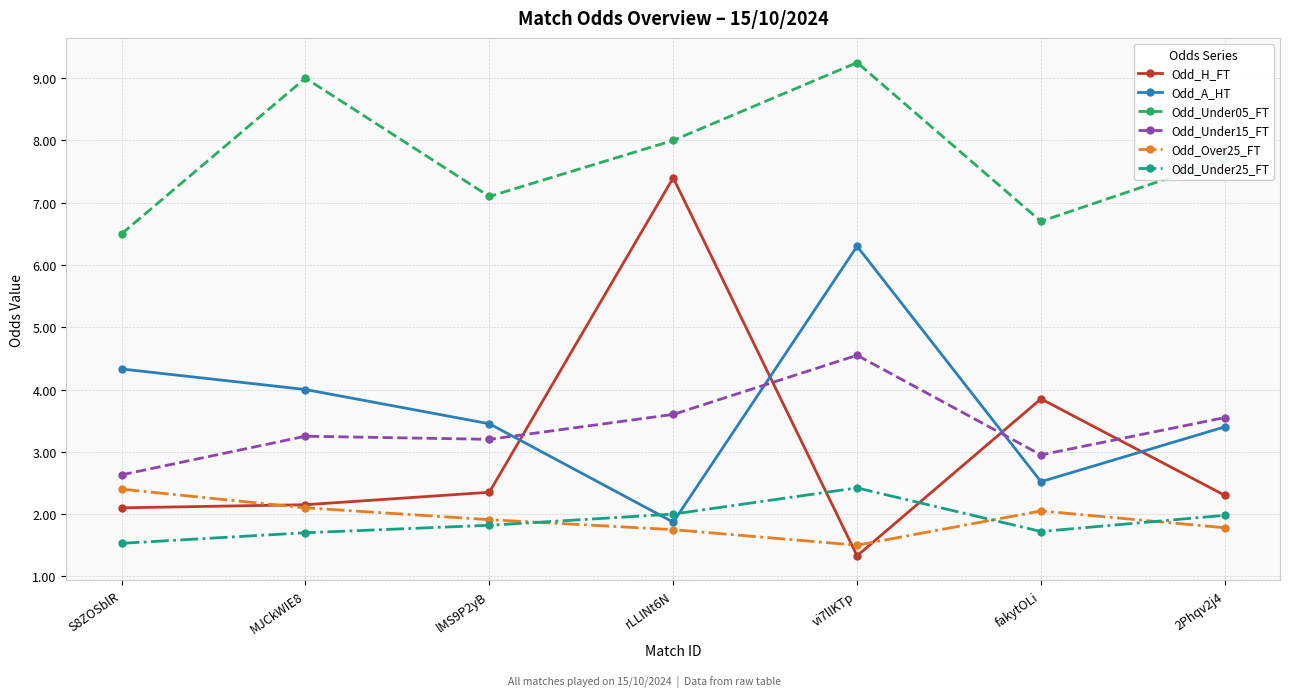

At vi7lIKTp, list the series in order from largest to smallest.

Odd_Under05_FT, Odd_A_HT, Odd_Under15_FT, Odd_Under25_FT, Odd_Over25_FT, Odd_H_FT